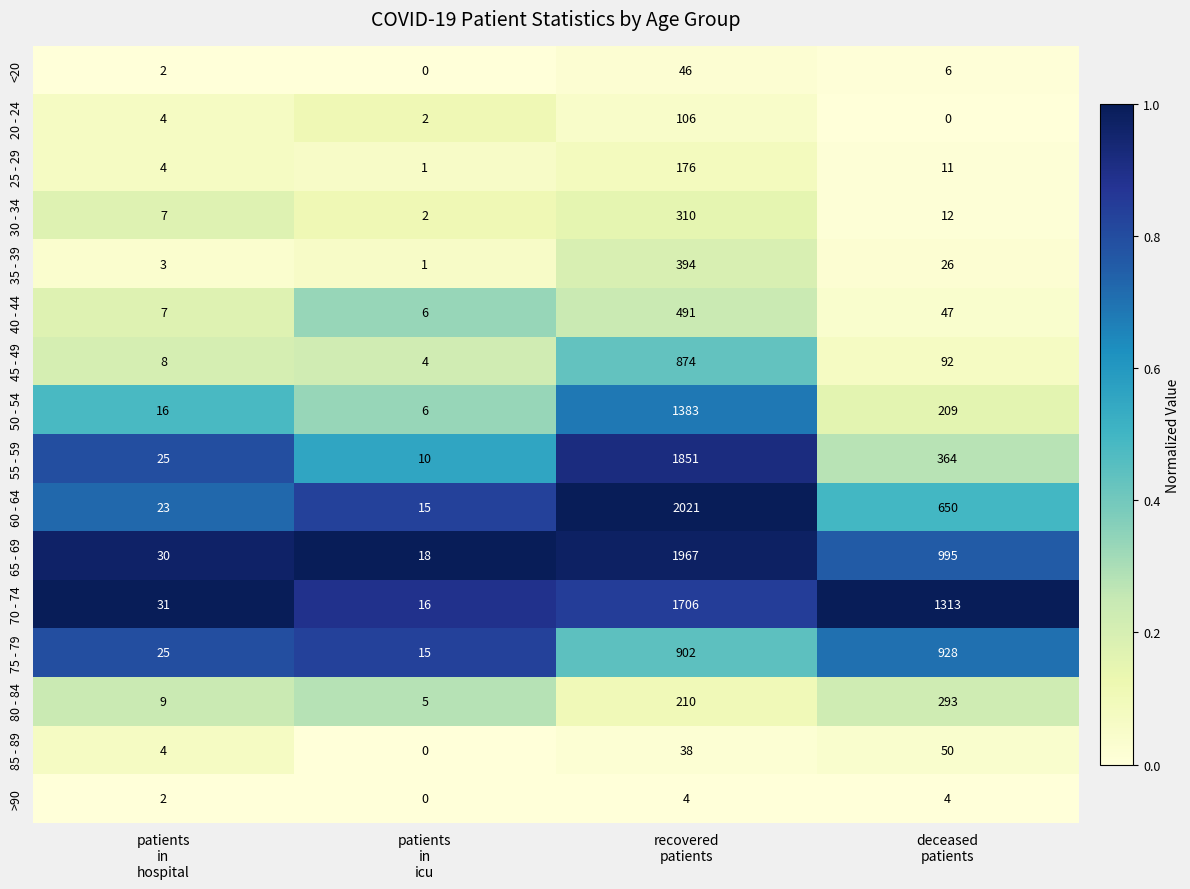

What is the sum of all 35 - 39 values?

424